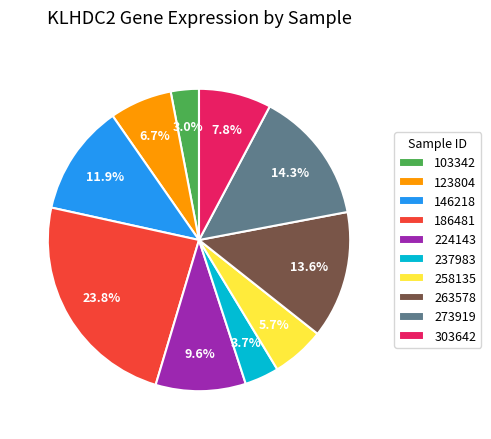

What is the total percentage of 123804 and 103342?

9.7%